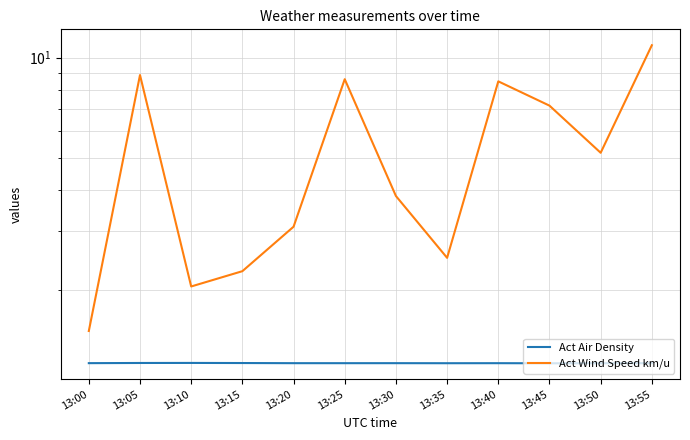

At how many categories does at least one series exceed 6?

5